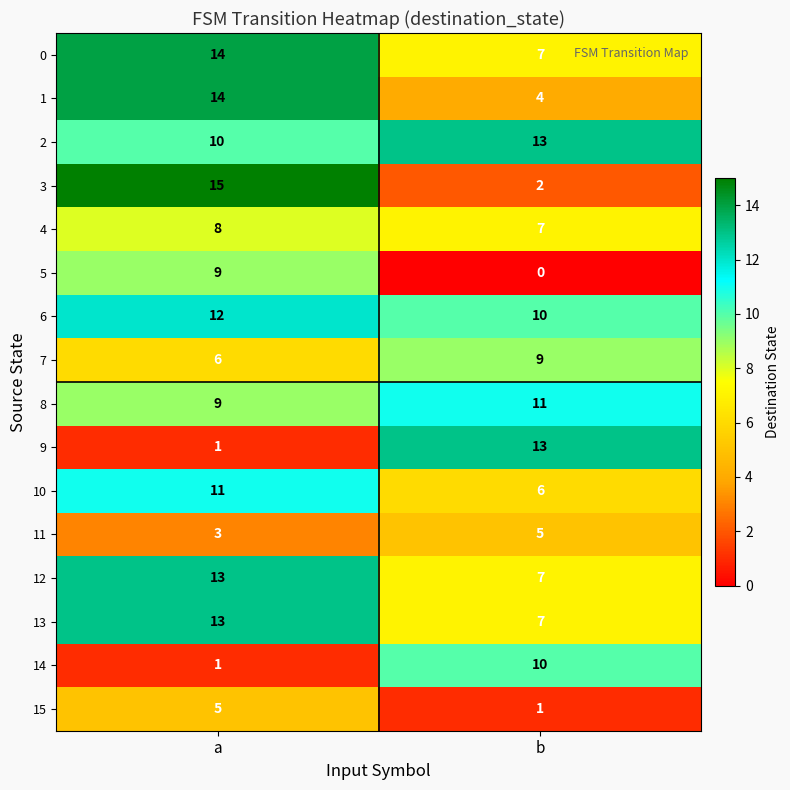

What is the difference between the maximum and minimum values in the 15 series?

4